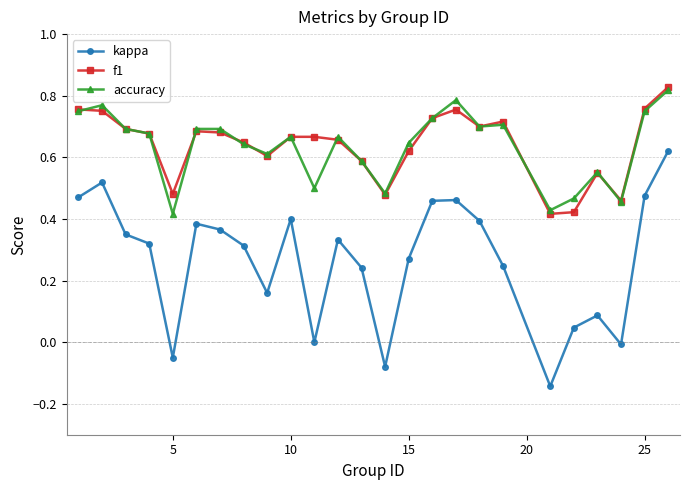

True or false: accuracy has more than 0 points higher than both neighbors.

True